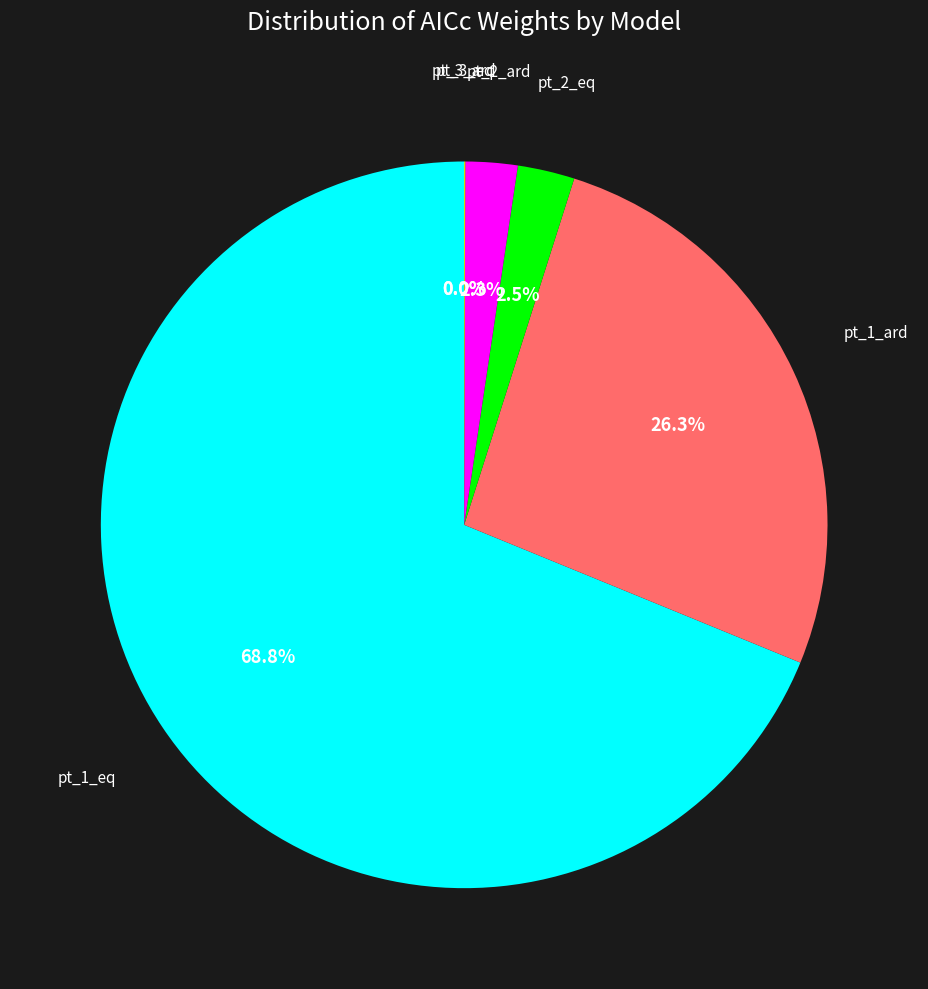

Which slice is the largest?

pt_1_eq